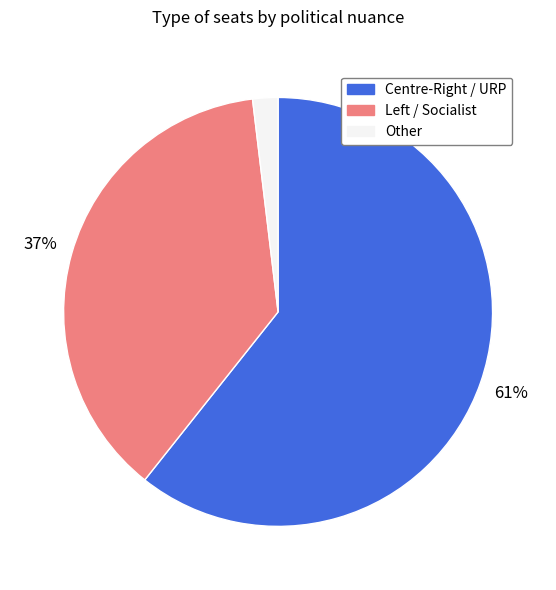

Is there a majority slice in this chart?

Yes